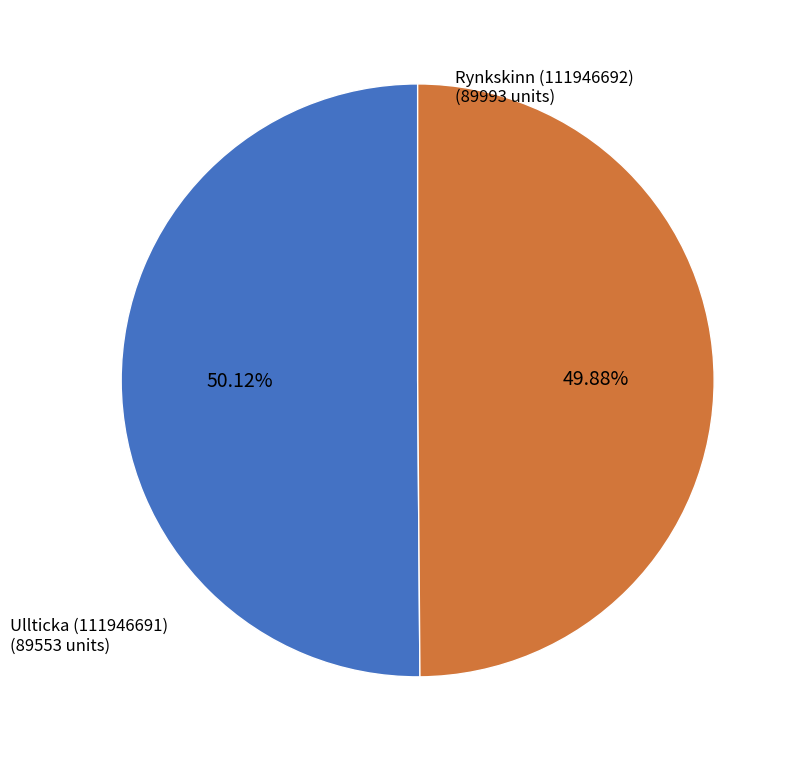

Is there any slice that represents more than half of the pie?

Yes